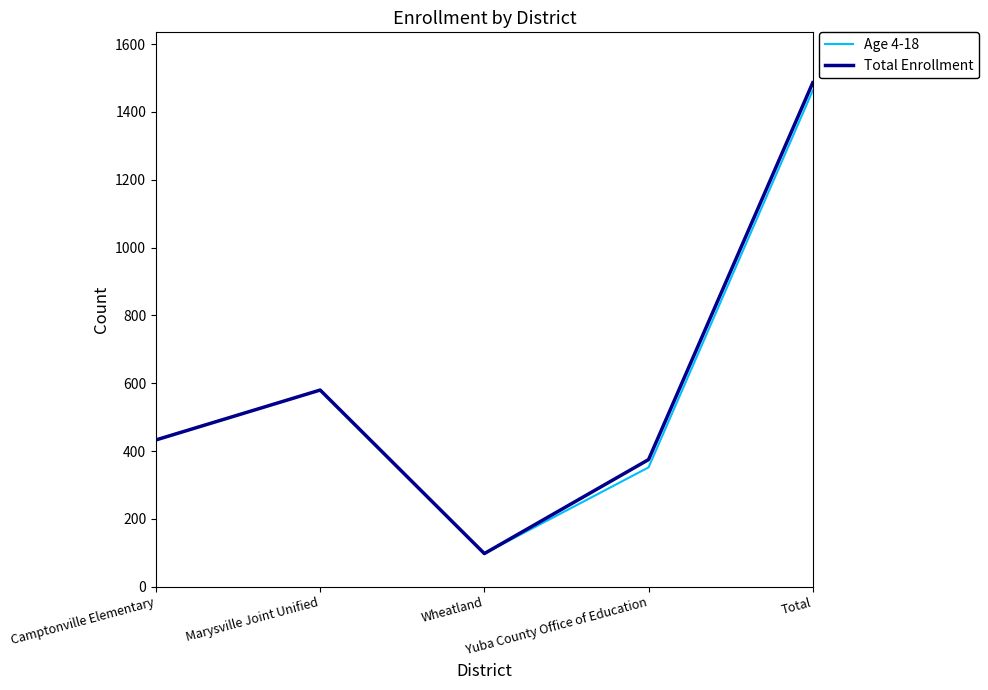

Reading left to right, what are all the values shown in this chart?

Age 4-18: 433	580	98	352	1463
Total Enrollment: 433	580	98	375	1486